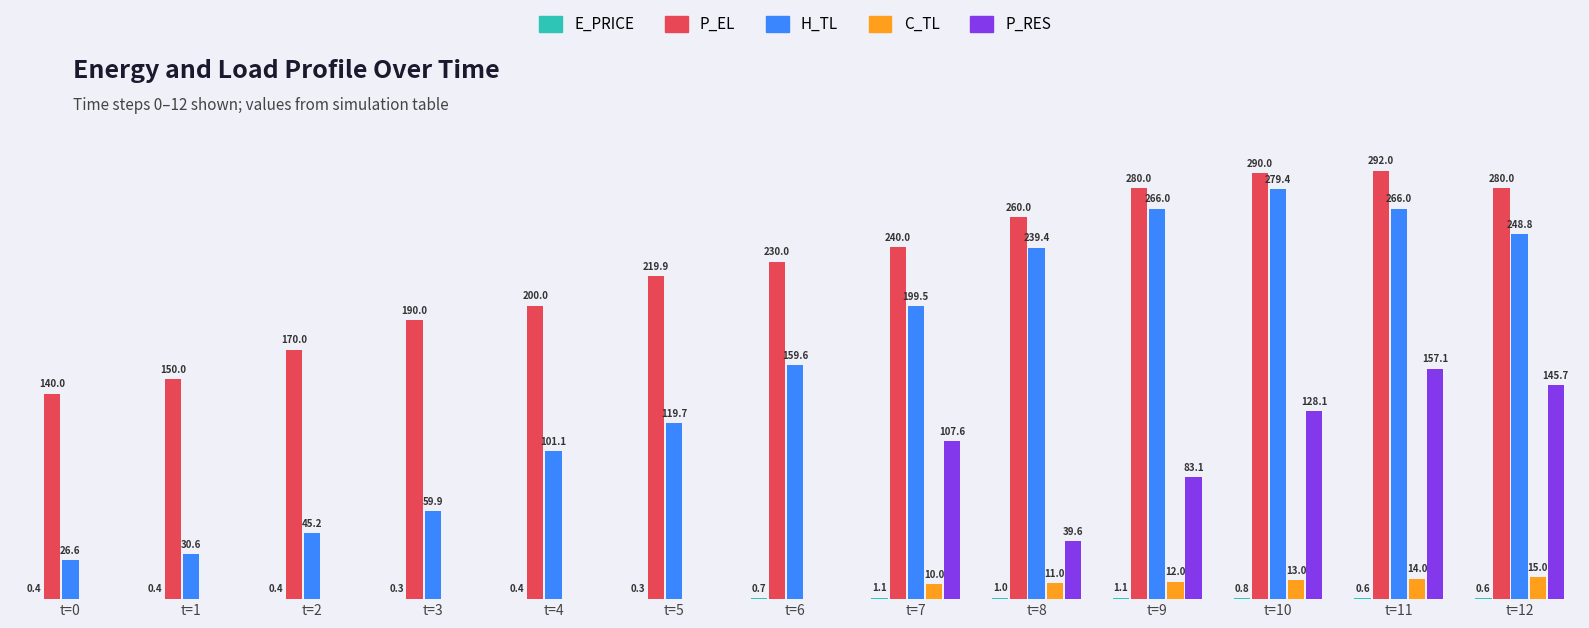

Is the value of C_TL at t=10 greater than the value of H_TL at t=9?

No